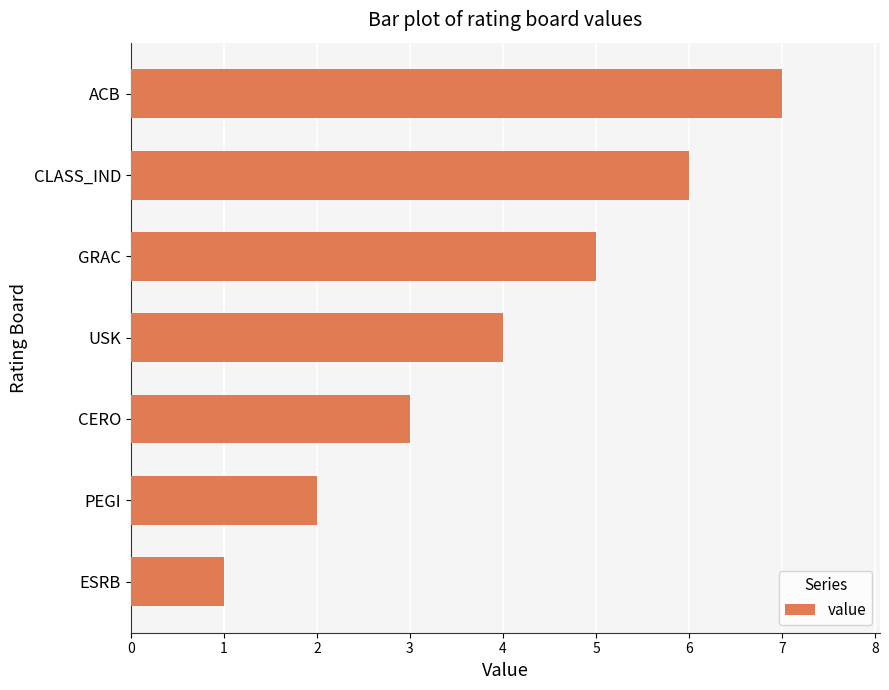

At which category does the chart reach its peak across all series?

ACB